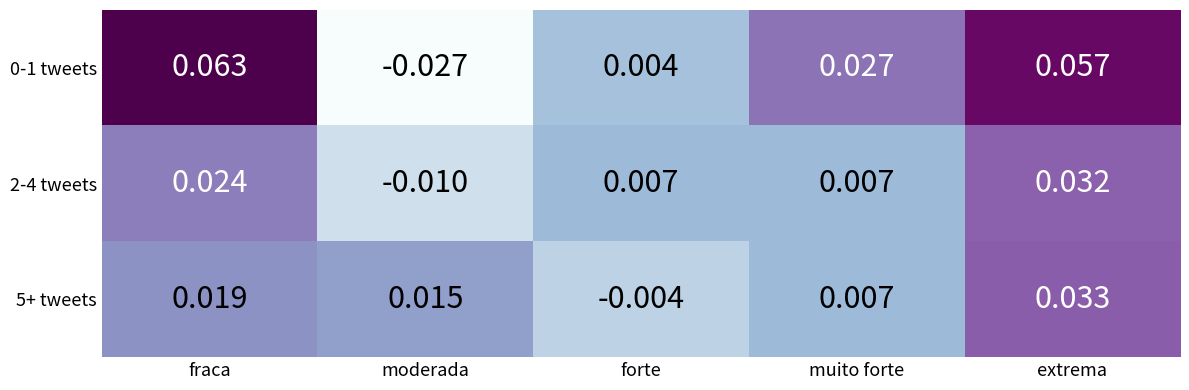

Which label corresponds to the largest value in the chart?

fraca